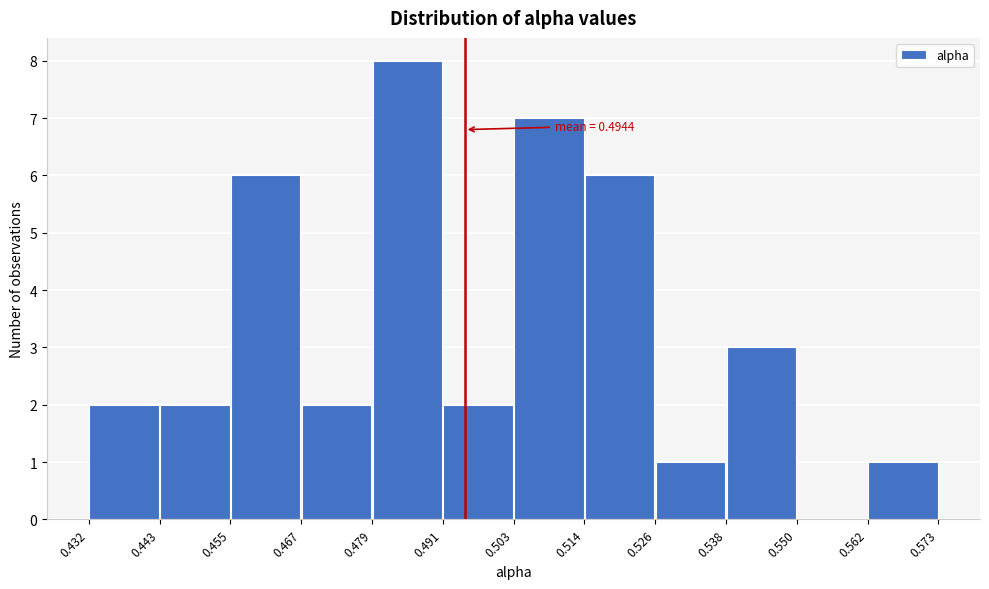

Which range on the x-axis has the tallest bar?

0.479 to 0.491